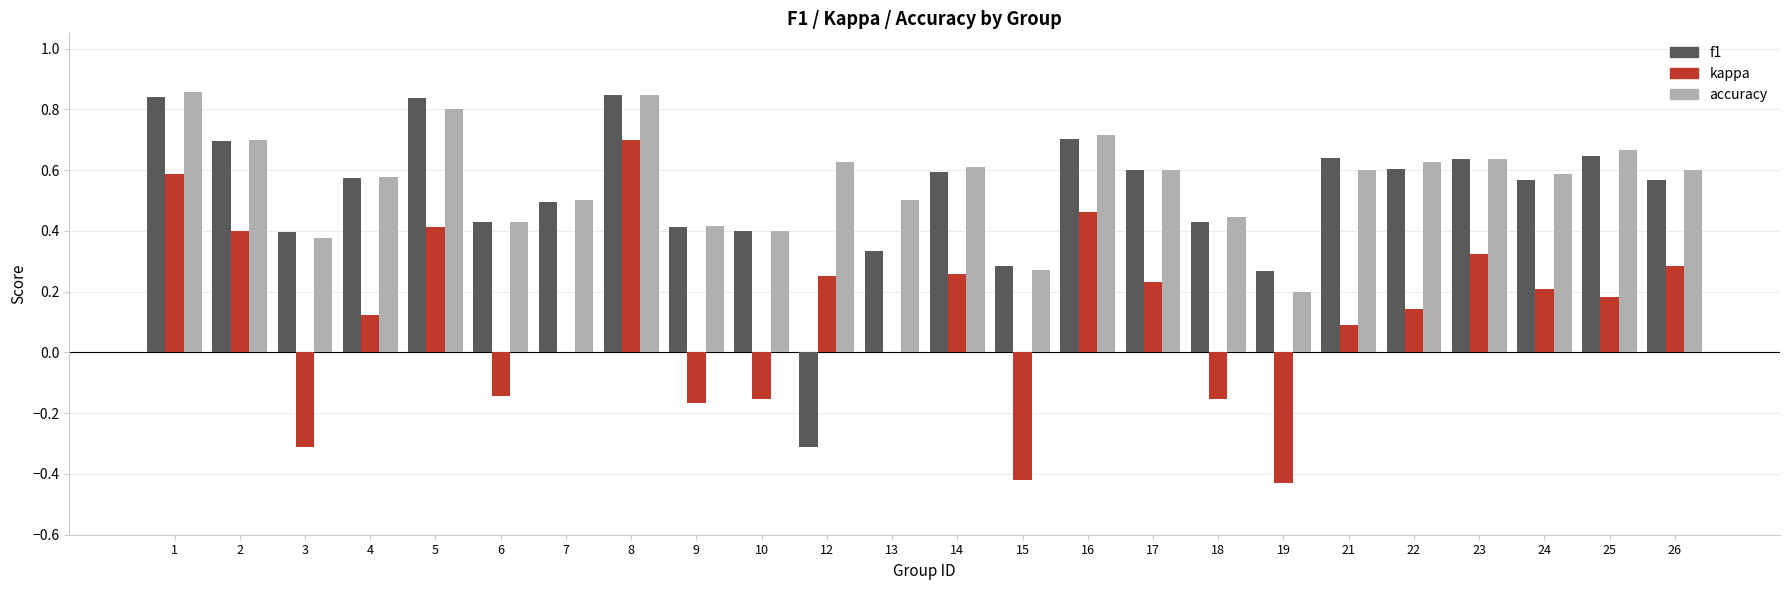

At which label is f1 closest to 0?

19